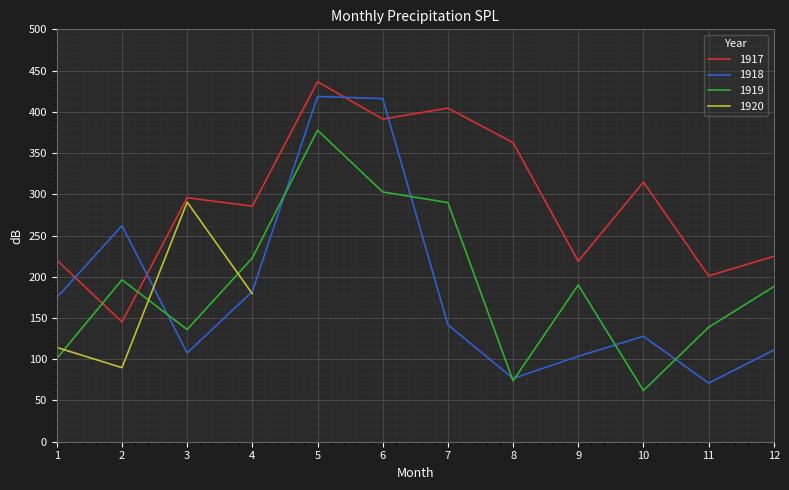

True or false: 1918 and 1917 intersect in this chart.

True